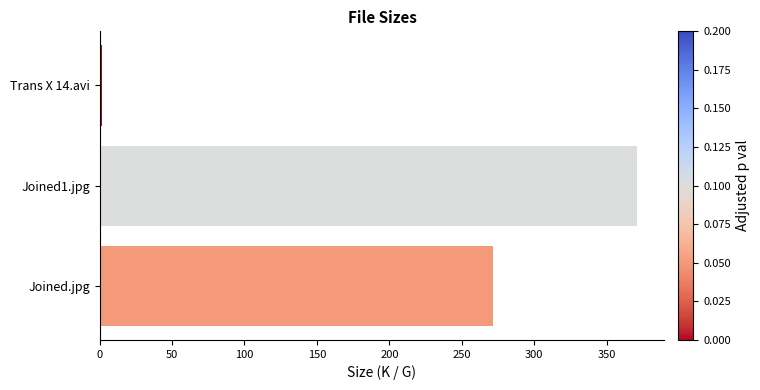

How many values are below 271?

1